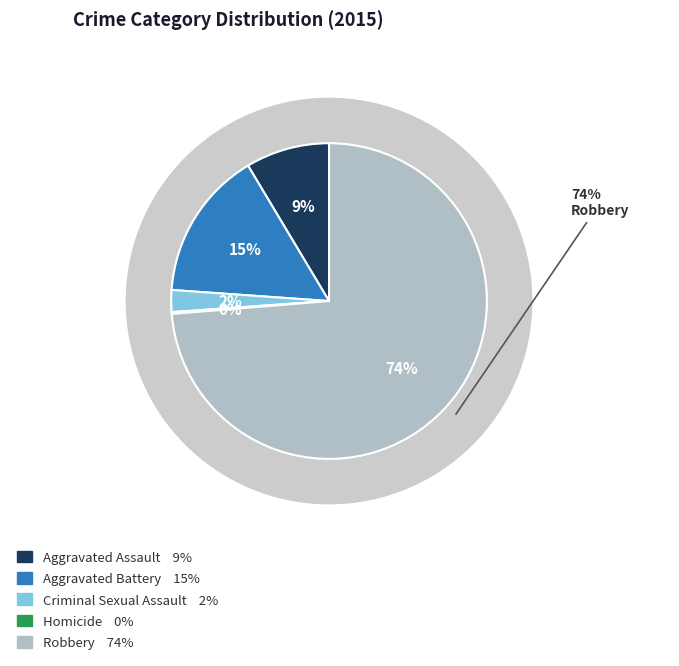

What is the smallest slice in the pie chart?

Homicide